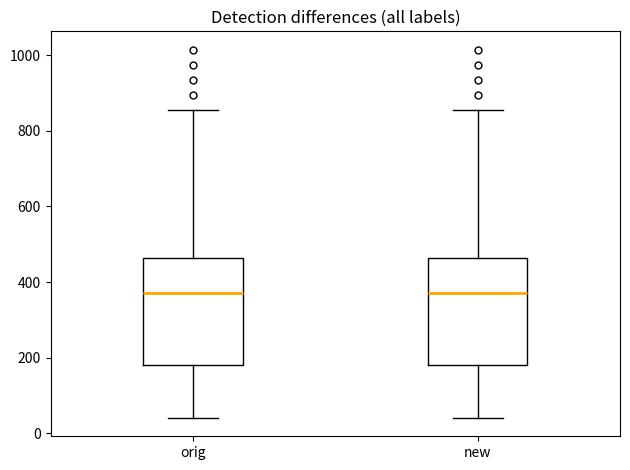

Reading left to right, read every box against the y-axis: the position of its median line, the range the box covers, and the ends of its whiskers. The values are not printed on the chart, so give them approximately, as read against the axis.

orig: median 380, box 180 to 460, whiskers 40 to 860
new: median 380, box 180 to 460, whiskers 40 to 860